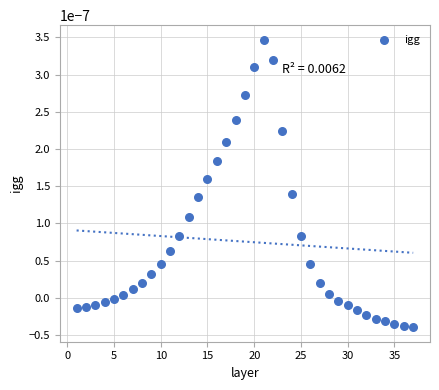

What is the range of X values (max minus min)?

36.0